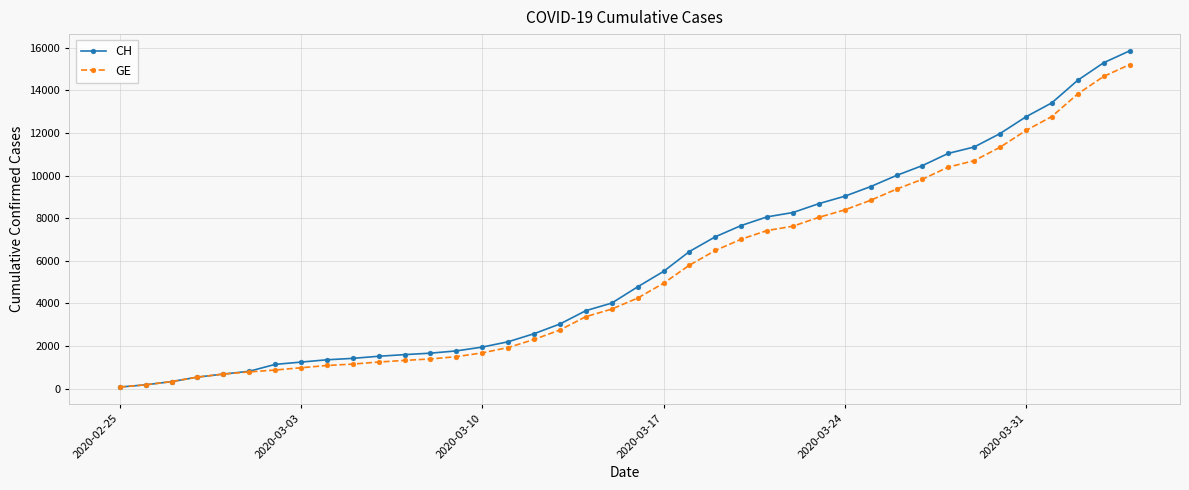

What is the highest value of the CH series?

15850